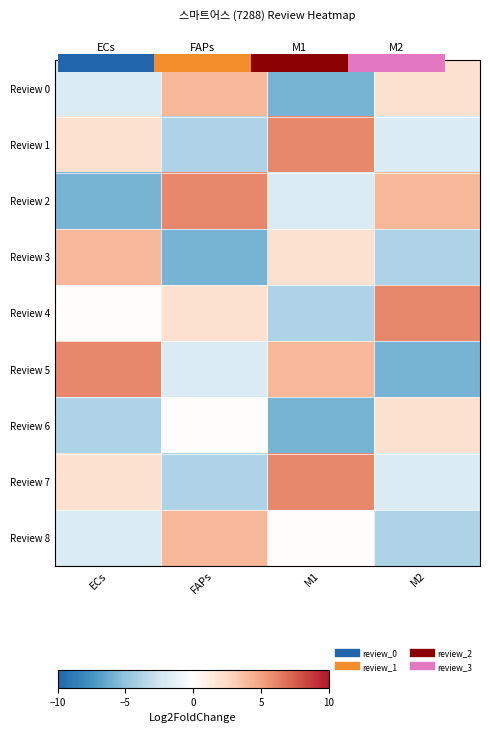

The Review 7 series shows -0.9 at FAPs. True or false?

False